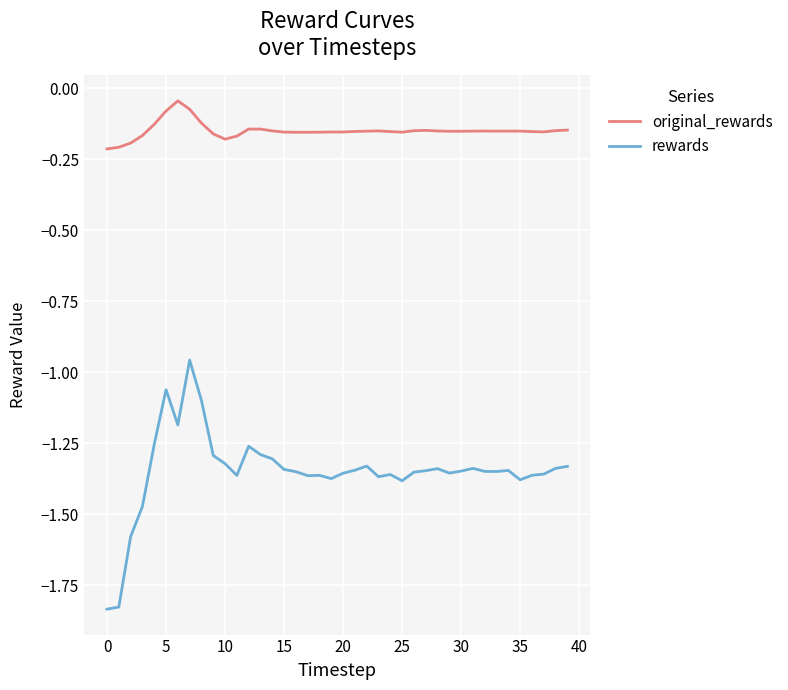

Which series has the largest total across all categories?

original_rewards